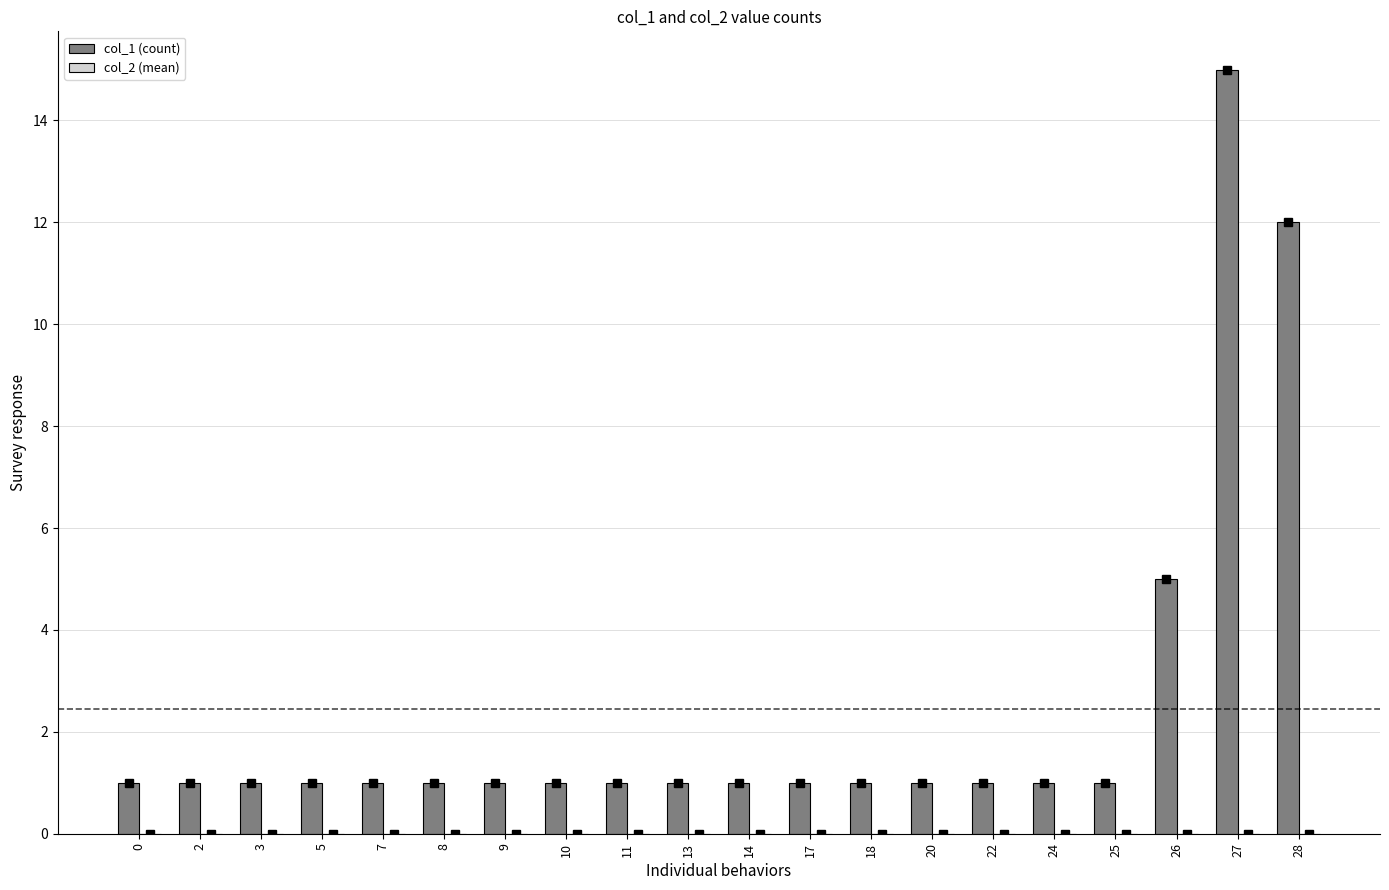

What is the greatest value displayed?

15